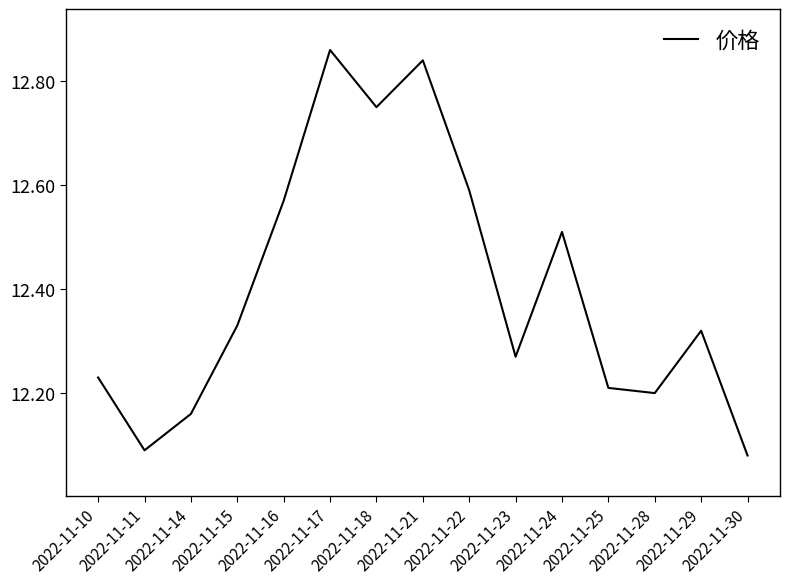

What is the ratio of the value at 2022-11-14 to the value at 2022-11-11?

1.0